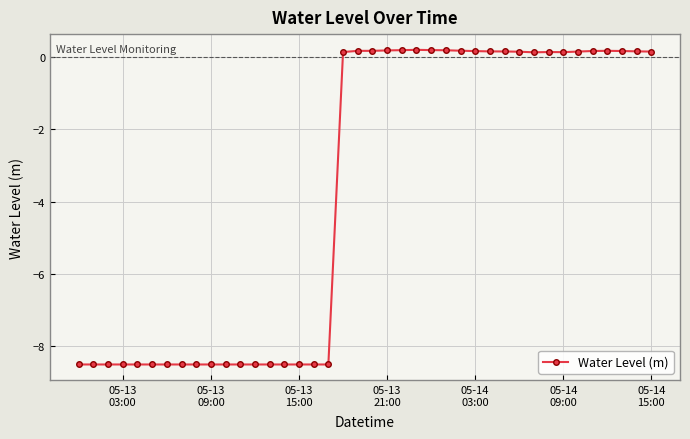

What is the average value?

-3.7